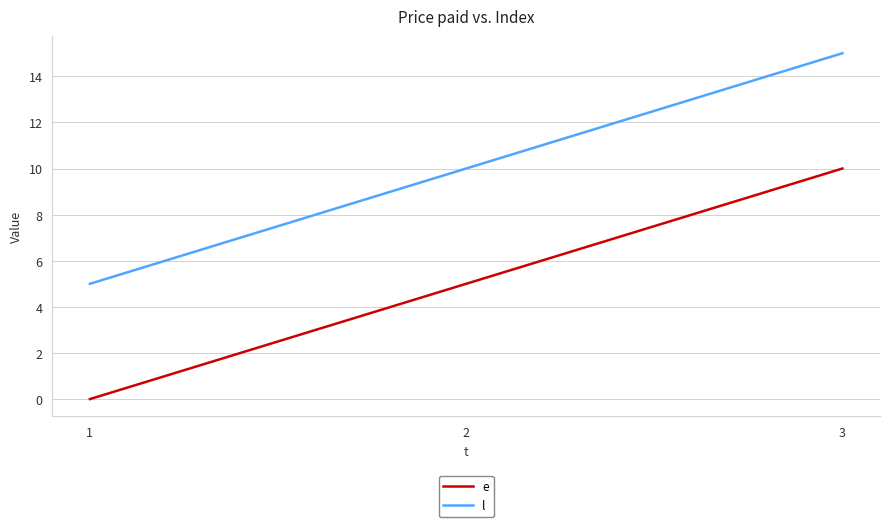

Which category has the lowest value in the l series?

1